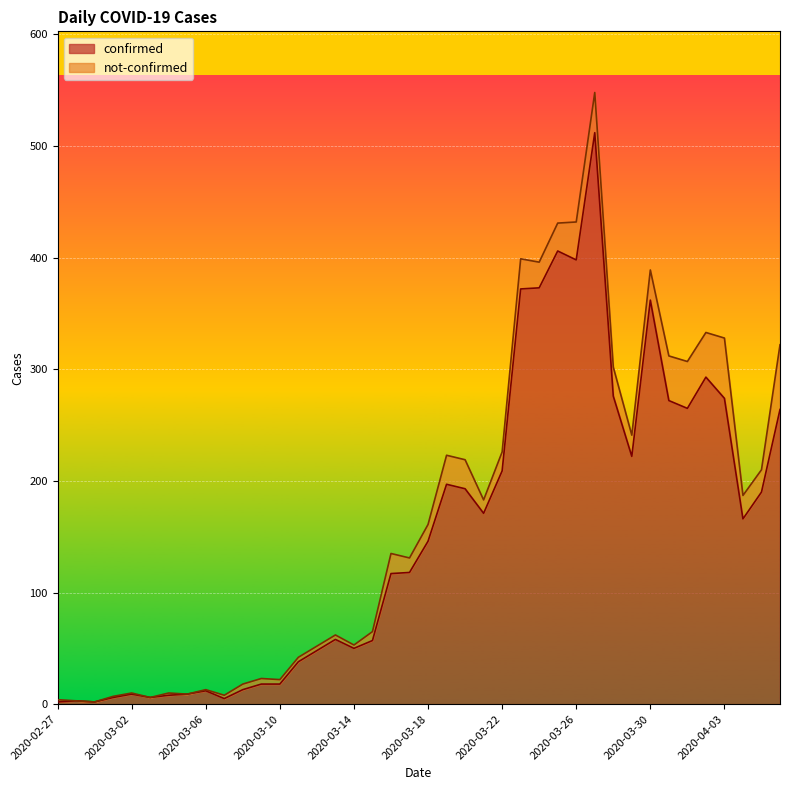

What is the change in value from 2020-03-07 to 2020-03-17?

+113